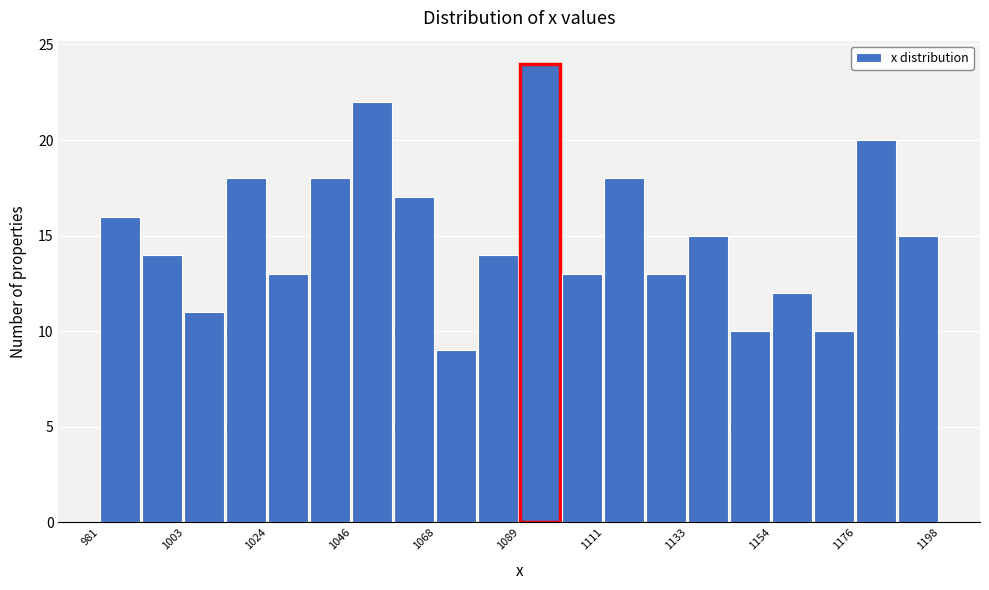

Around what value on the x-axis is the tallest bar? Give the approximate position of its centre, as read against the axis.

1095